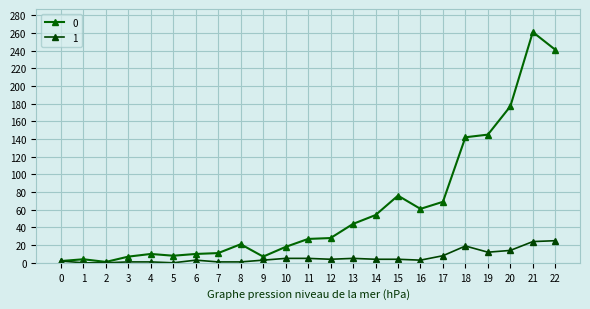

How many lines are shown in the chart?

2